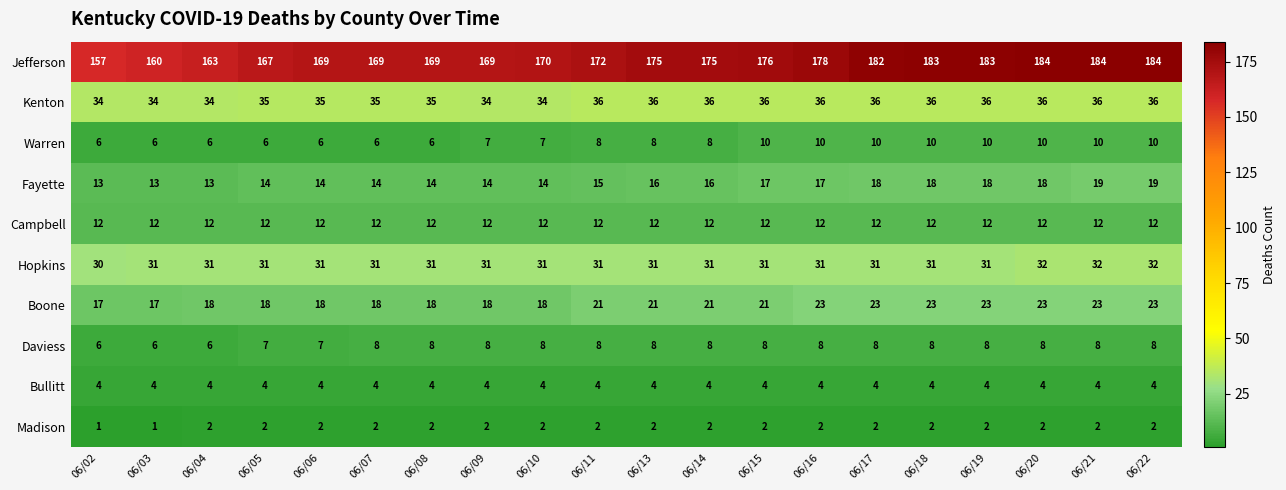

Which series has the largest total across all categories?

Jefferson